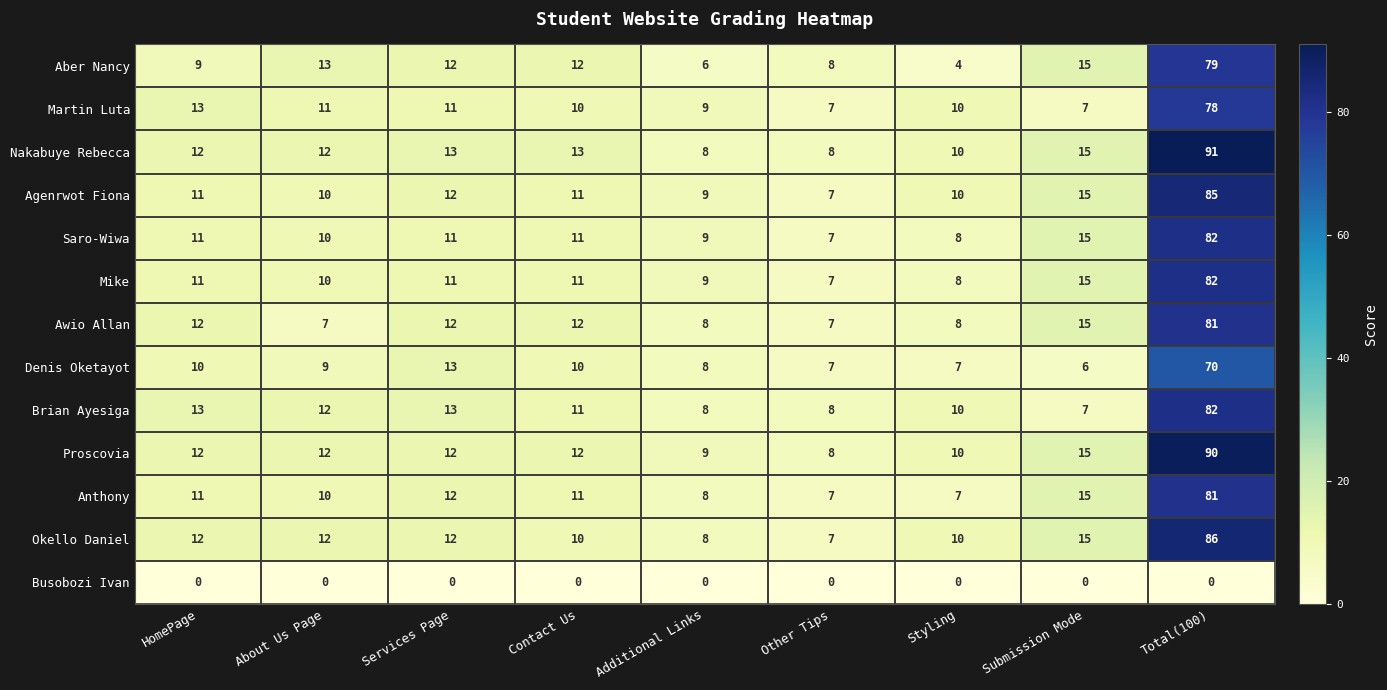

What is the difference between the highest and lowest values at Services Page?

13